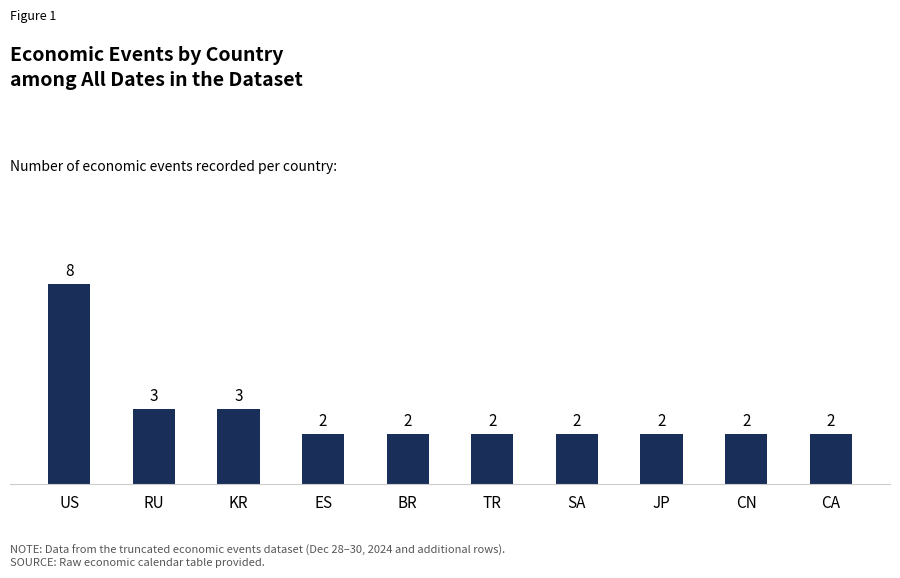

What is the difference between the maximum and second lowest values?

6